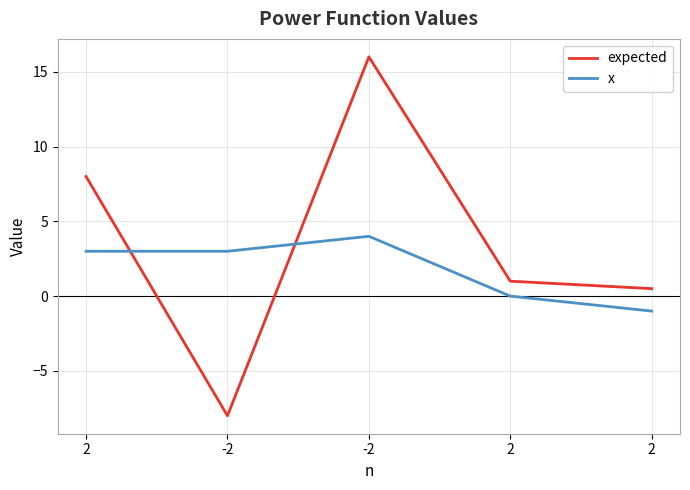

What is the lowest value of the x series?

-1.0